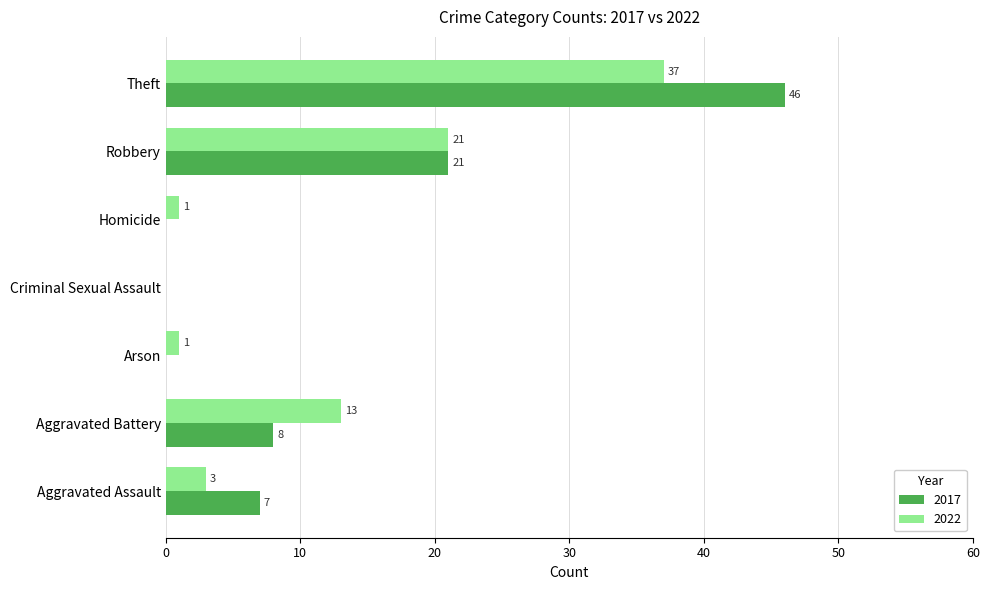

True or false: 2017 has a value of 0 at Homicide.

True